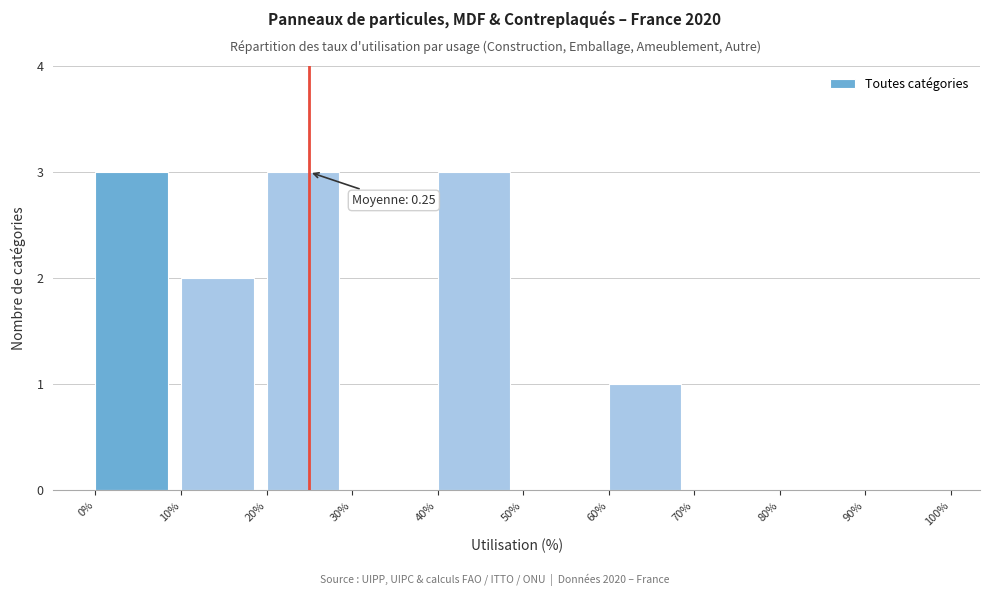

Reading left to right, transcribe all the data shown in this chart.

0%=3	10%=2	20%=3	30%=0	40%=3	50%=0	60%=1	70%=0	80%=0	90%=0